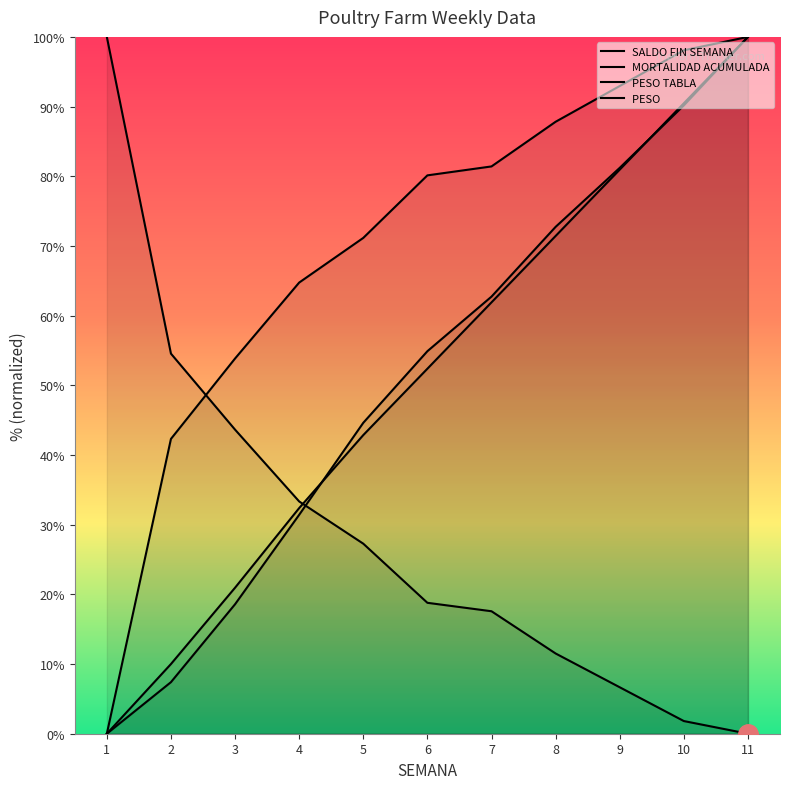

What is the highest value of the PESO TABLA series?

100.0